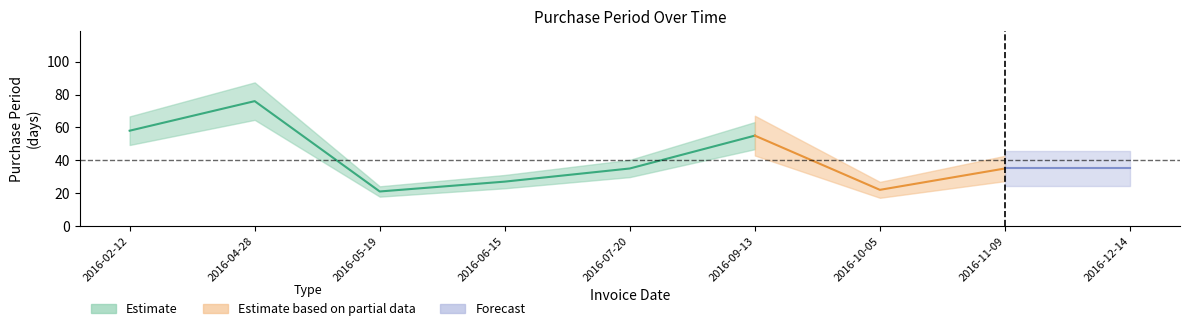

What is the minimum value shown in the chart?

21